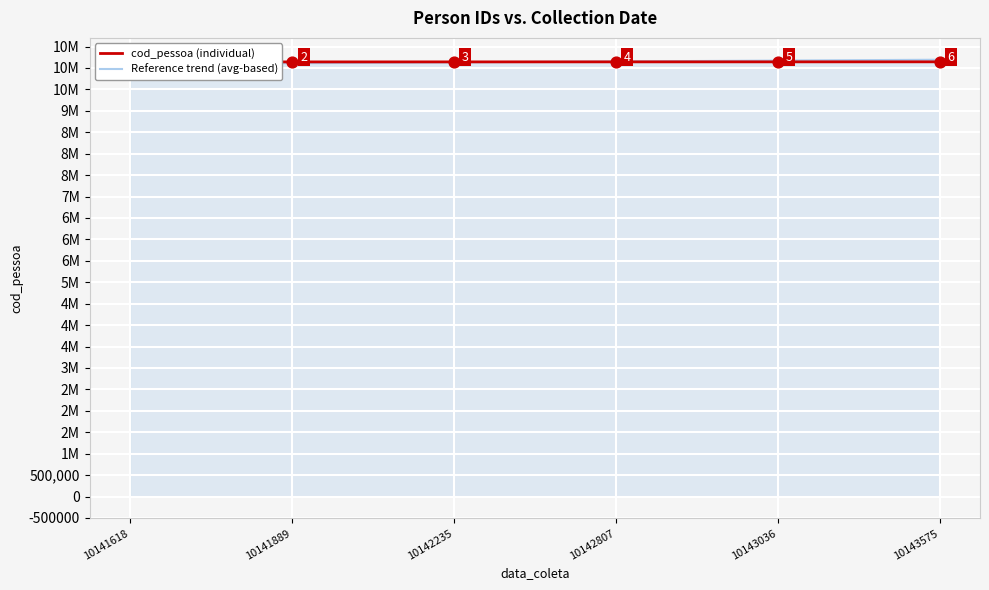

Which series contains the highest Y value?

Reference trend (avg-based)